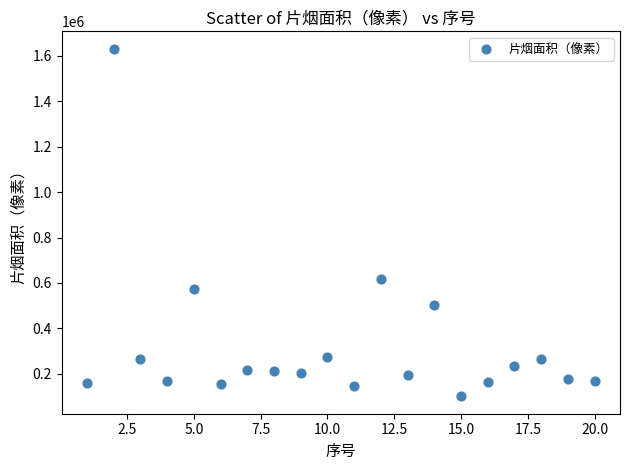

What is the range of X values (max minus min)?

19.0